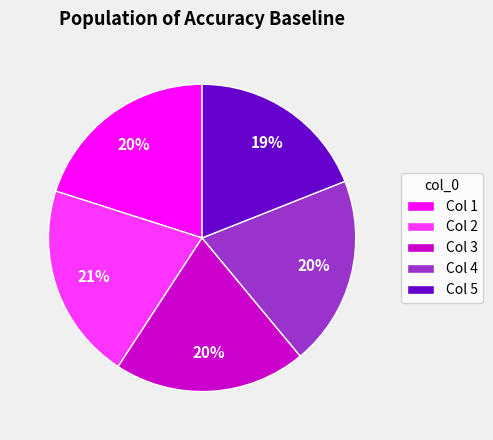

To the nearest percent, what percentage of the pie is Col 5?

19%